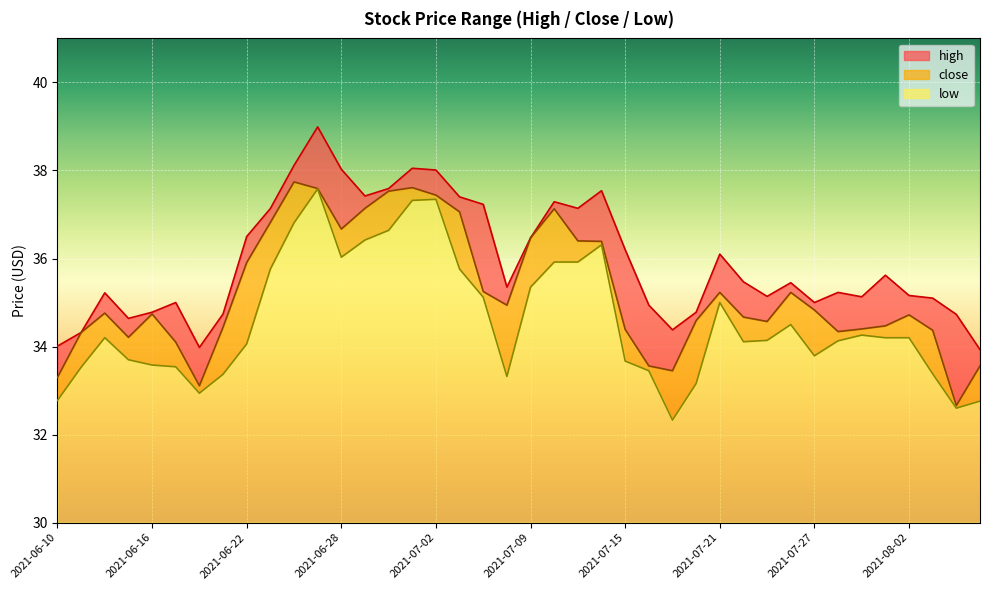

List the series in order of their overall mean, lowest first.

low, close, high